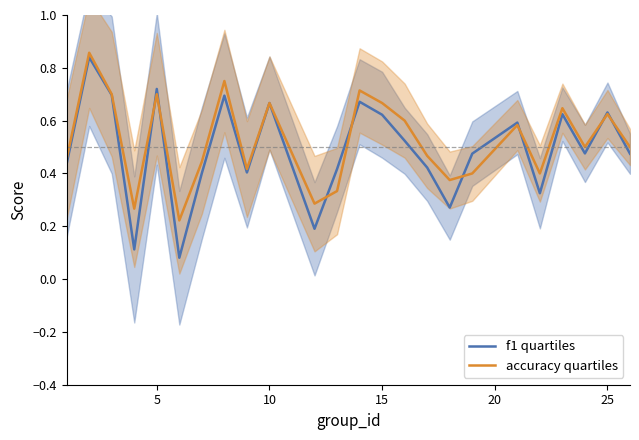

What is the difference between the maximum and minimum values in the accuracy quartiles series?

0.6